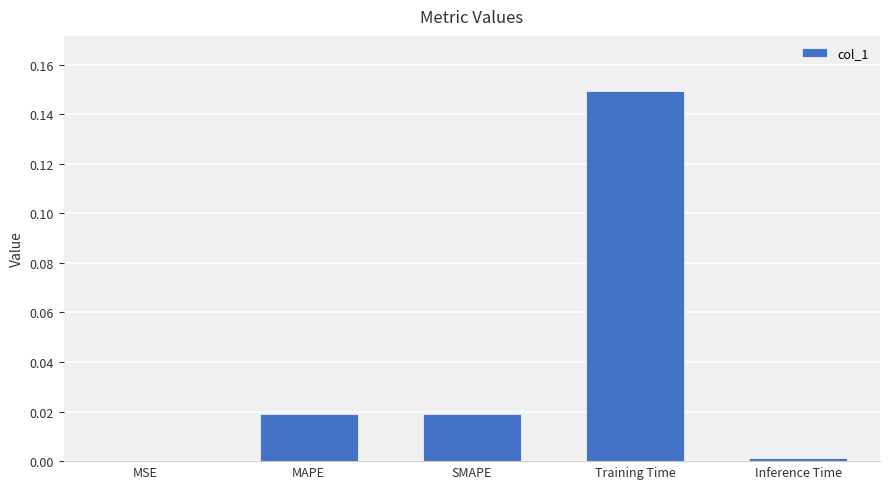

How many series are shown in this chart?

1